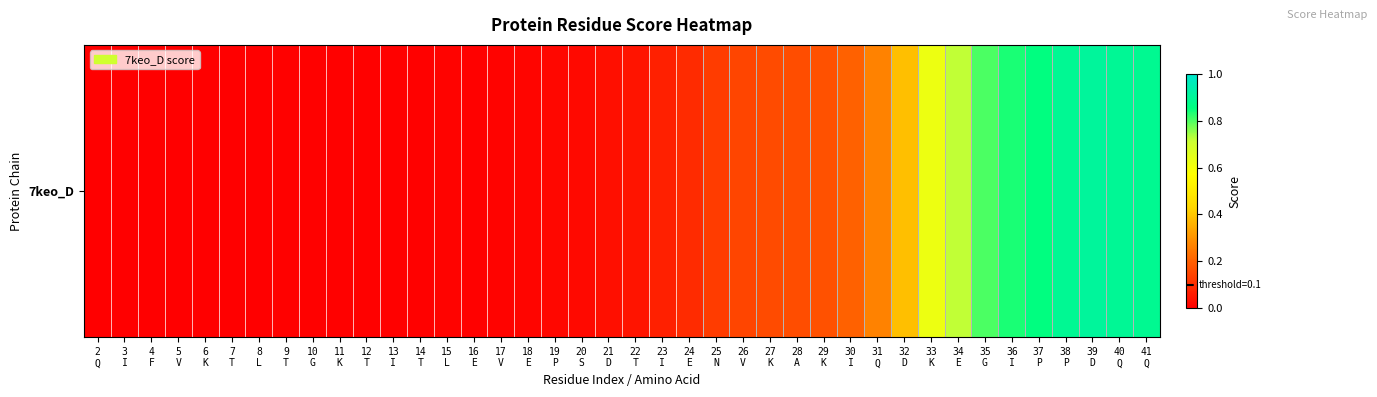

What is the difference between the maximum and second lowest values?

0.9